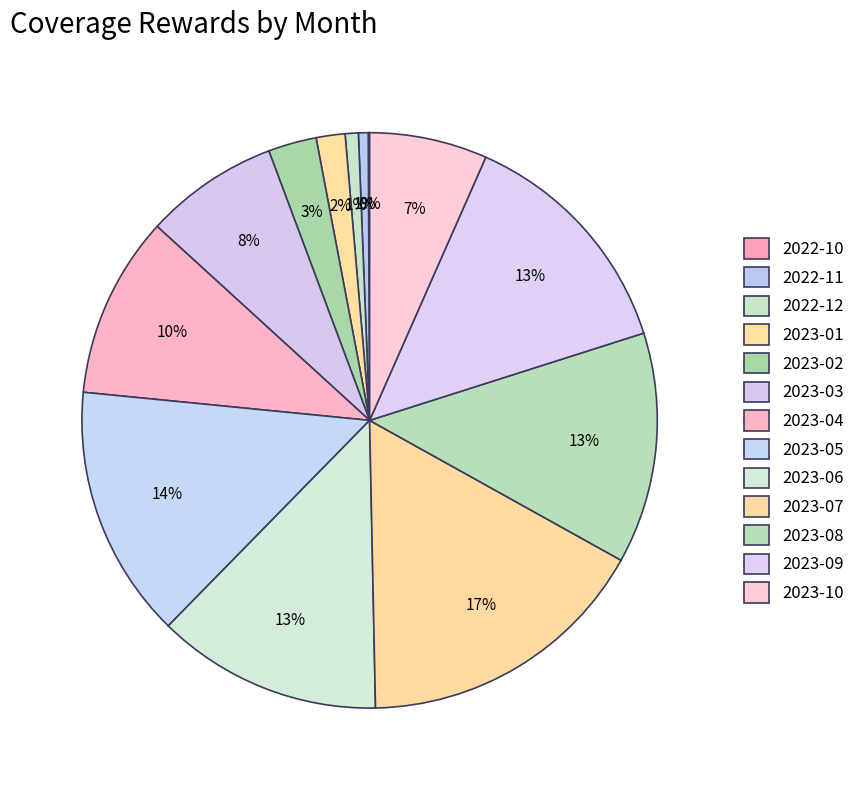

What is the smallest slice in the pie chart?

2022-10